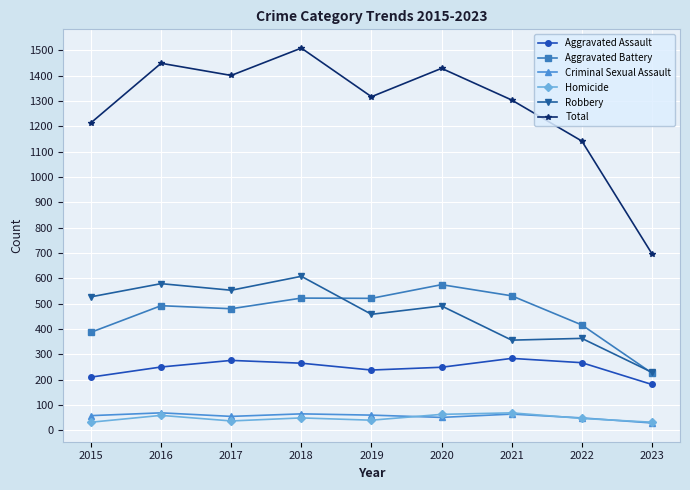

The value of Aggravated Assault at 2016 is 250. True or false?

True